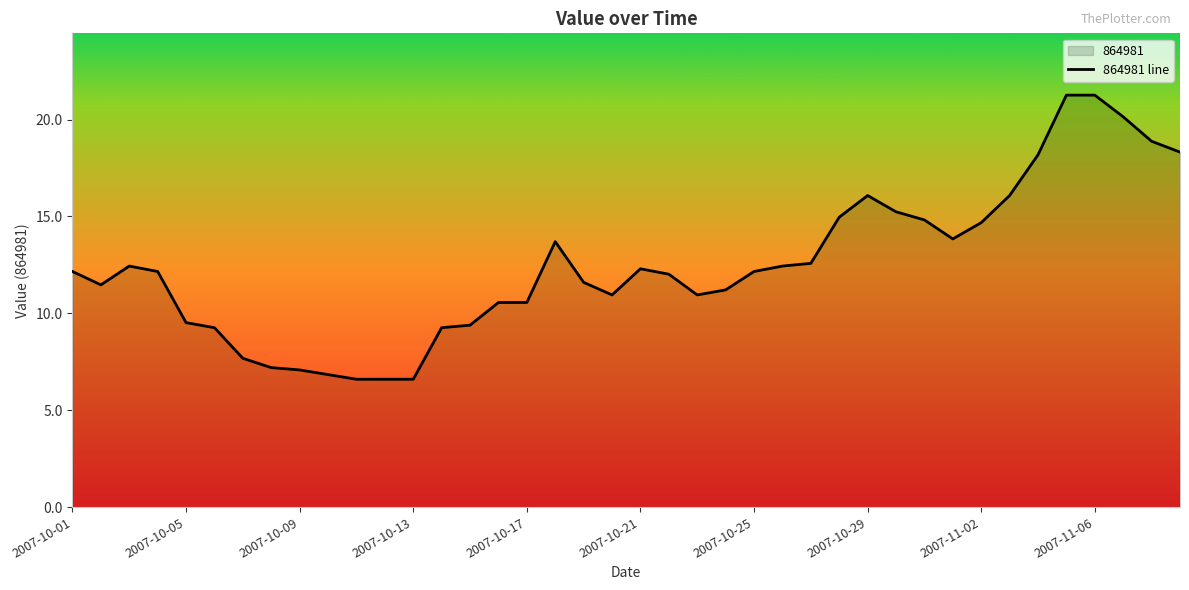

The value at 2007-10-29 is 3.5. True or false?

False